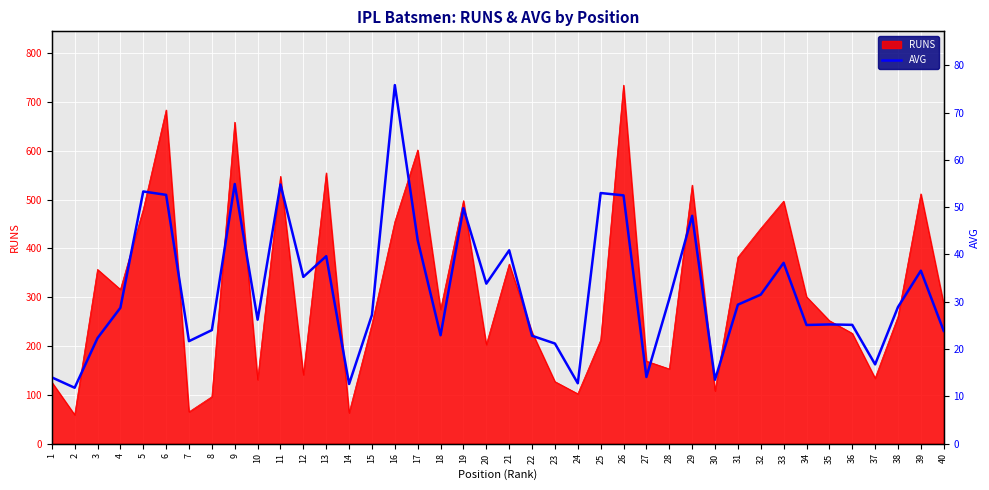

Where is RUNS nearest to the value 397?

31